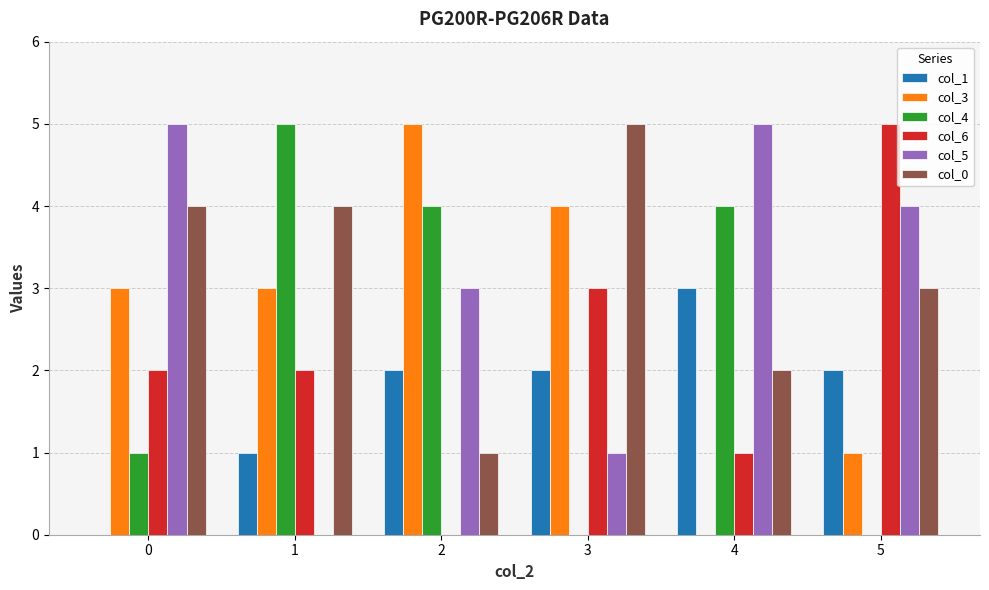

The col_5 series shows 0 at 1. True or false?

True